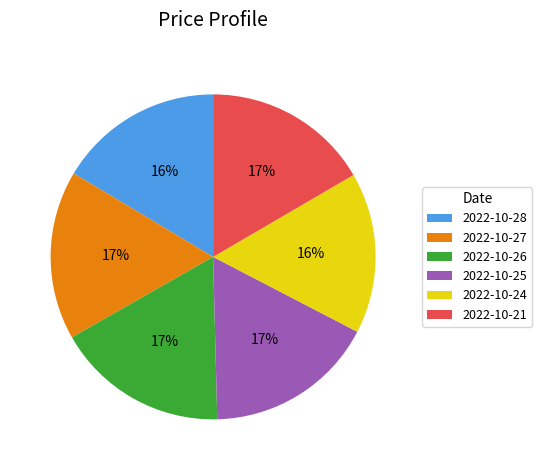

The 2022-10-24 slice represents 16% of the pie. True or false?

True